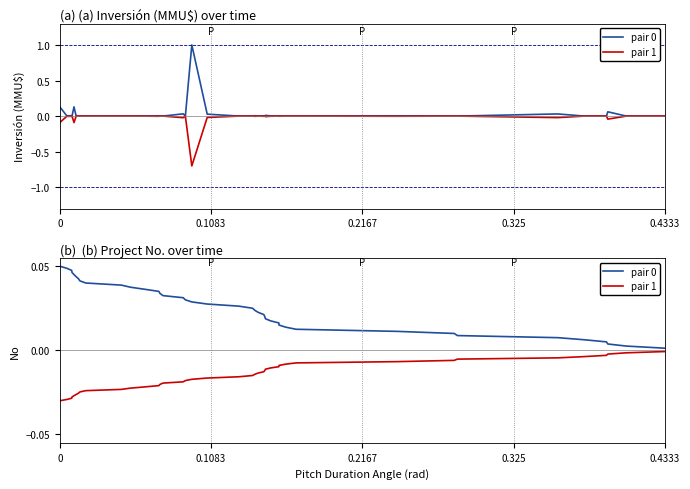

At how many categories does at least one series exceed 0?

40